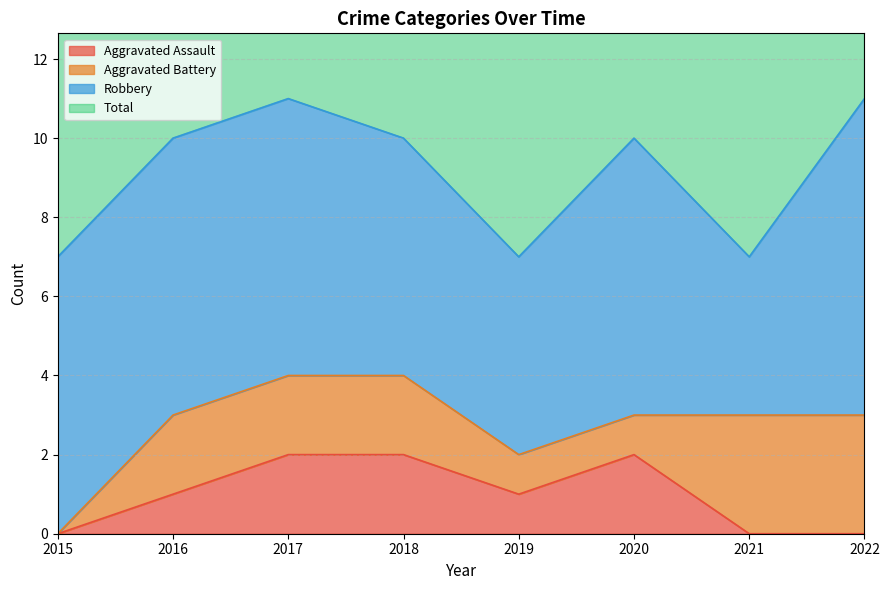

How many Total values are between 7 and 11?

8